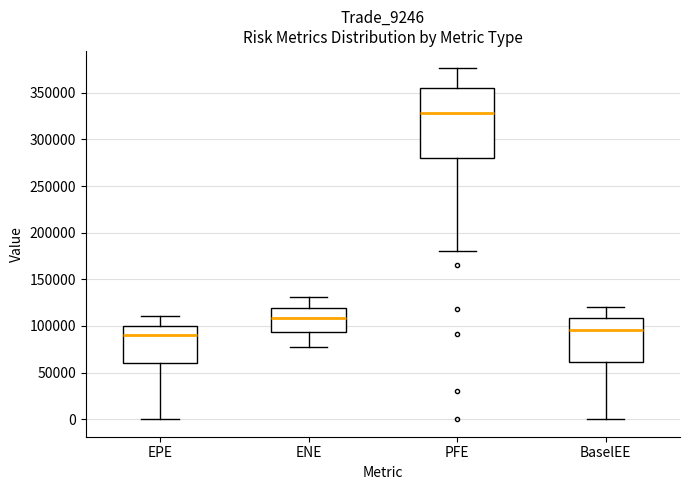

Reading left to right, transcribe this box plot: for each box, give where its median line is, the range the box spans, and where its two whiskers end, as read against the y-axis. The values are not printed on the chart, so give them approximately, as read against the axis.

EPE: median 90000, box 60000 to 100000, whiskers 0 to 110000
ENE: median 110000, box 95000 to 120000, whiskers 75000 to 130000
PFE: median 330000, box 280000 to 355000, whiskers 180000 to 375000
BaselEE: median 95000, box 60000 to 110000, whiskers 0 to 120000